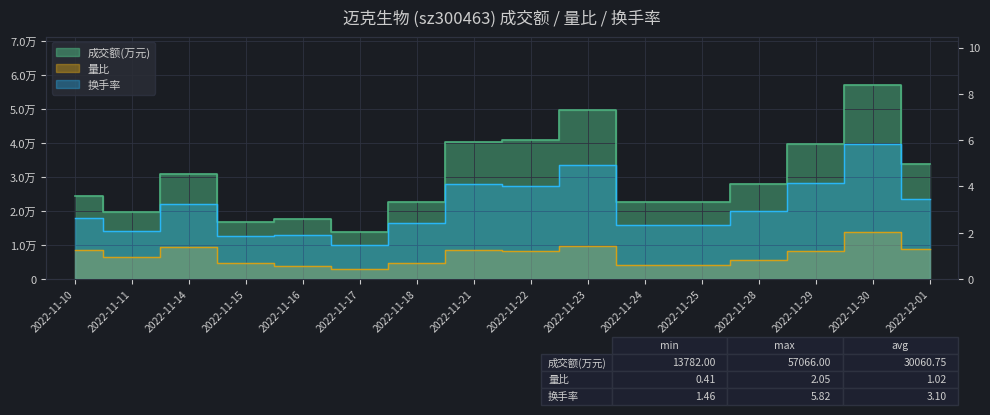

Reading left to right, transcribe all the data shown in this chart.

成交额(万元): 24548.0	19845.0	30833.0	16875.0	17533.0	13782.0	22699.0	40273.0	40918.0	49764.0	22682.0	22641.0	28085.0	39650.0	57066.0	33778.0
量比: 1.2	0.9	1.4	0.7	0.6	0.4	0.7	1.2	1.2	1.4	0.6	0.6	0.8	1.2	2.0	1.3
换手率: 2.6	2.1	3.3	1.9	1.9	1.5	2.4	4.1	4.0	4.9	2.3	2.3	2.9	4.1	5.8	3.5